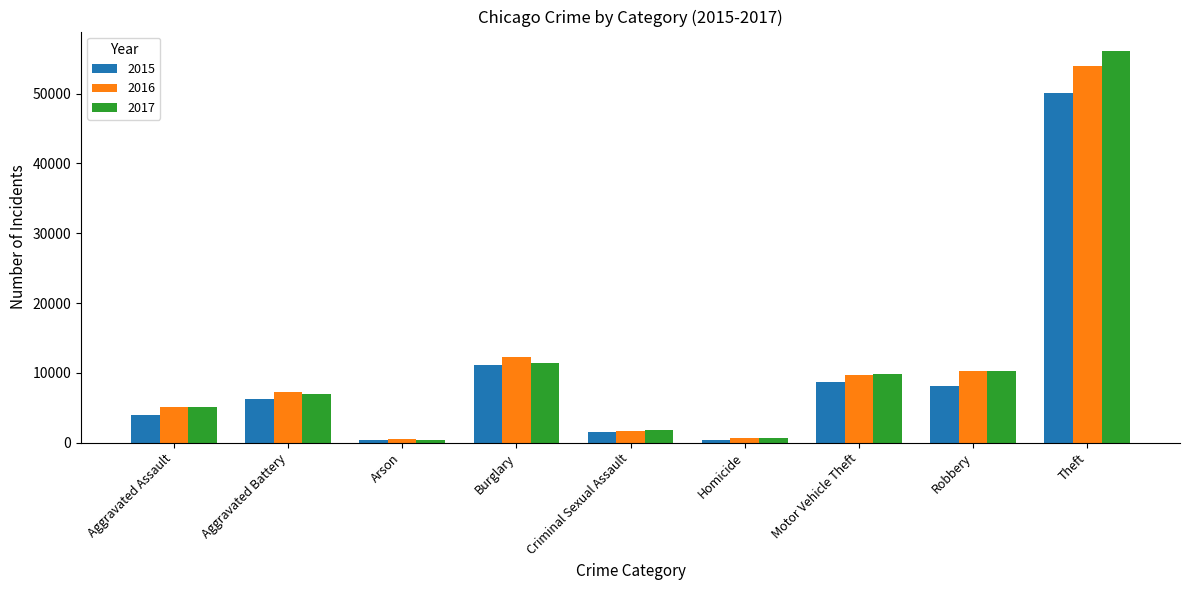

The value of 2016 at Aggravated Battery is 7290. True or false?

True